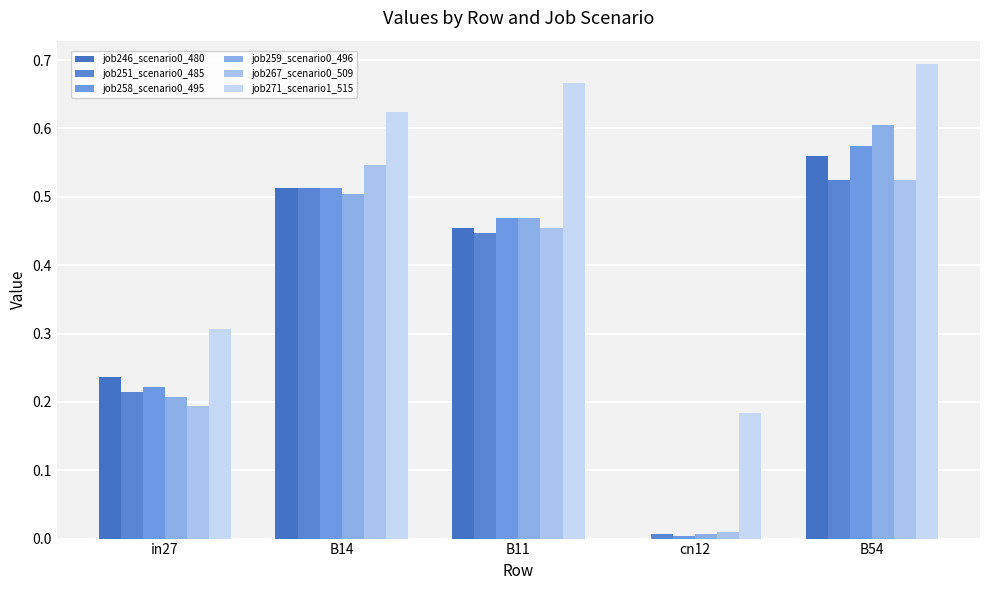

Count the number of data series in this chart.

6